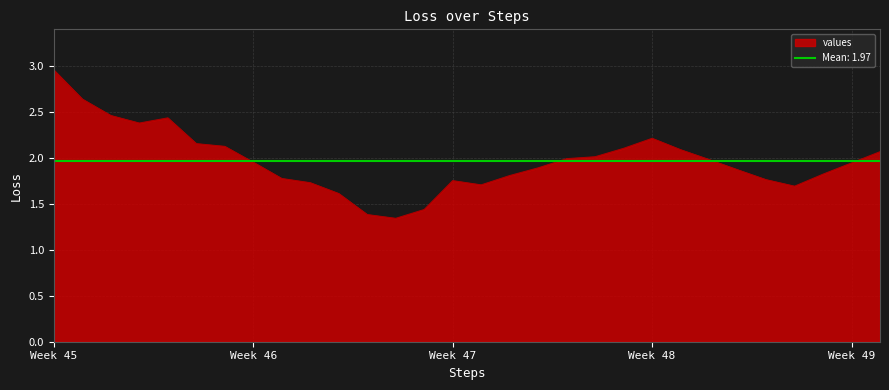

At which category does the chart reach its minimum across all series?

12